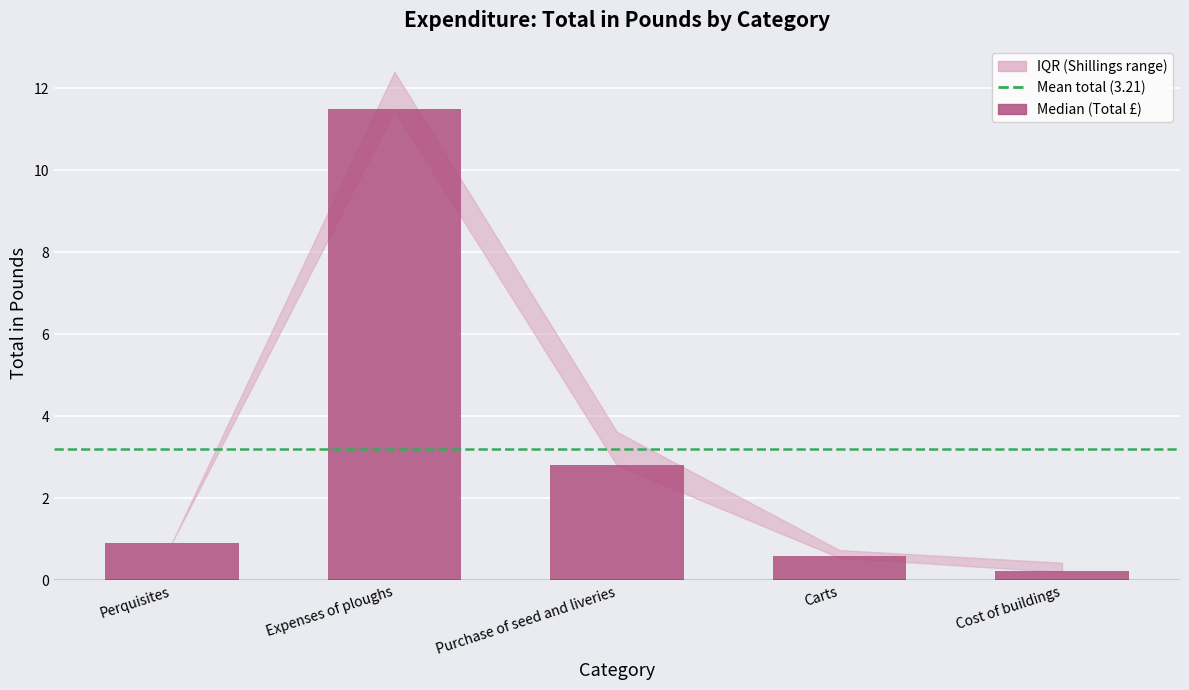

What is the change in value from Purchase of seed and liveries to Carts?

-2.2